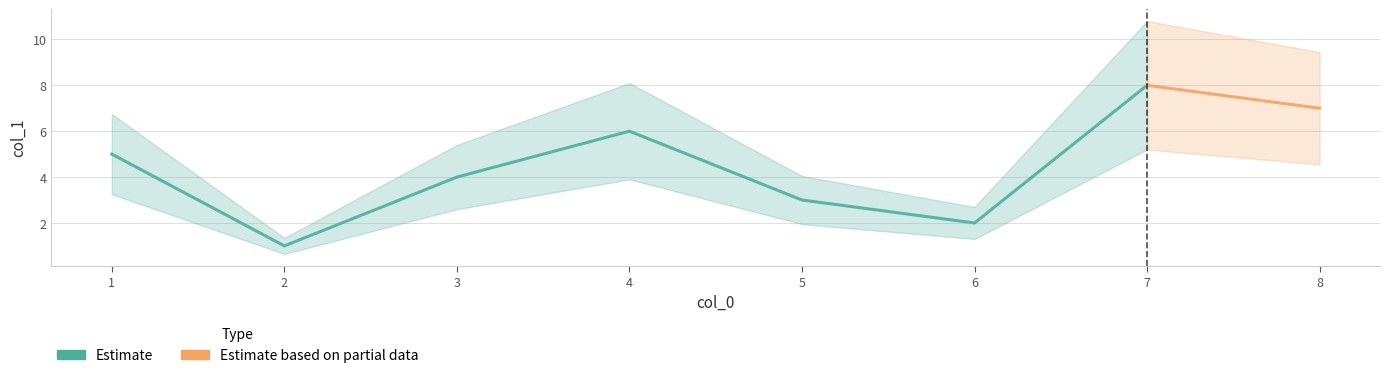

Which label corresponds to the smallest value in the chart?

2